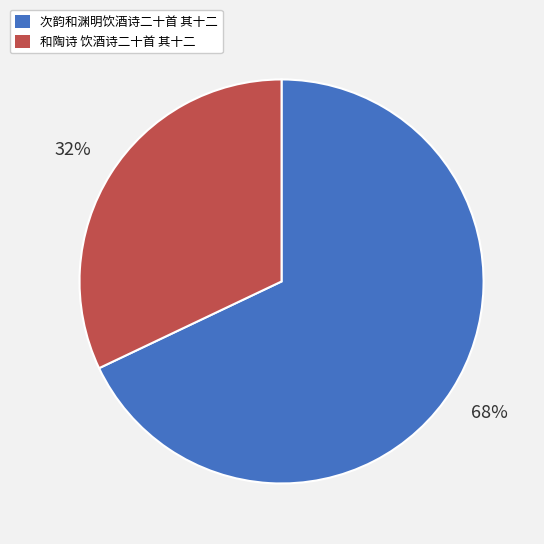

Do 次韵和渊明饮酒诗二十首 其十二 and 和陶诗 饮酒诗二十首 其十二 together represent more than half of the pie?

Yes